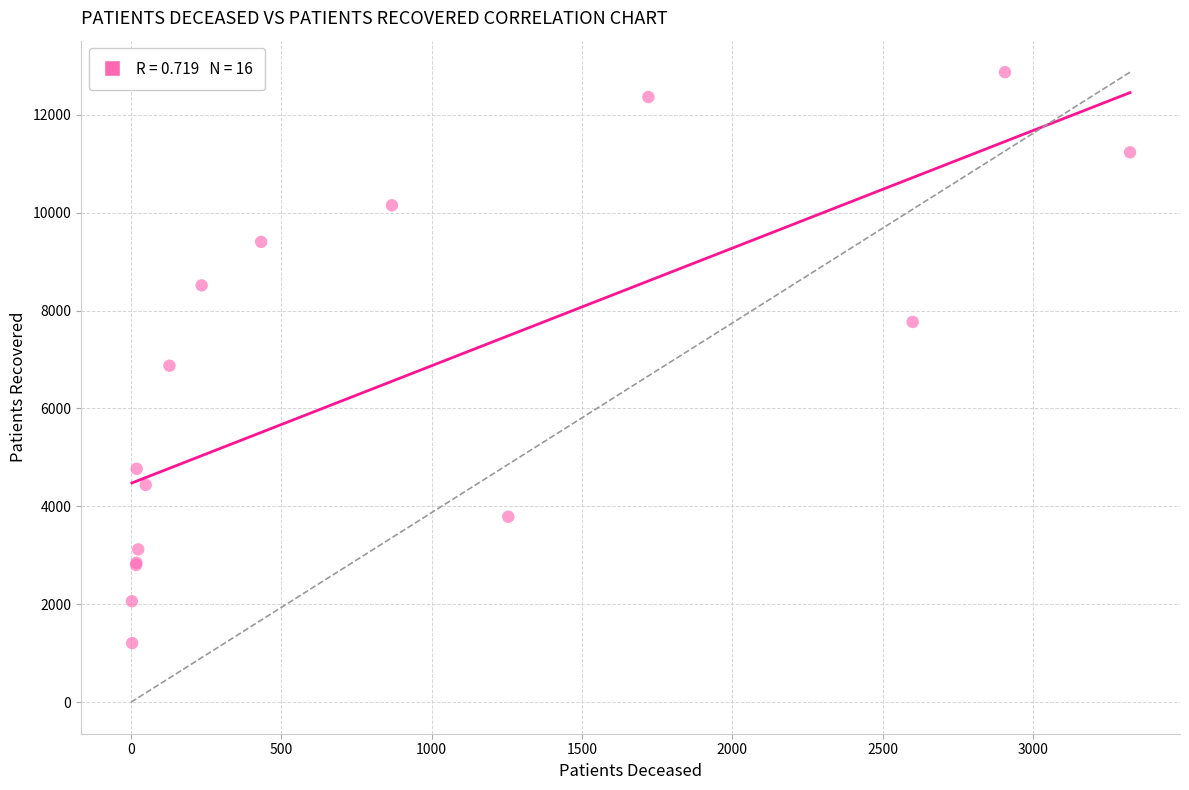

What Y value in the scatter plot is closest to 7038?

6873